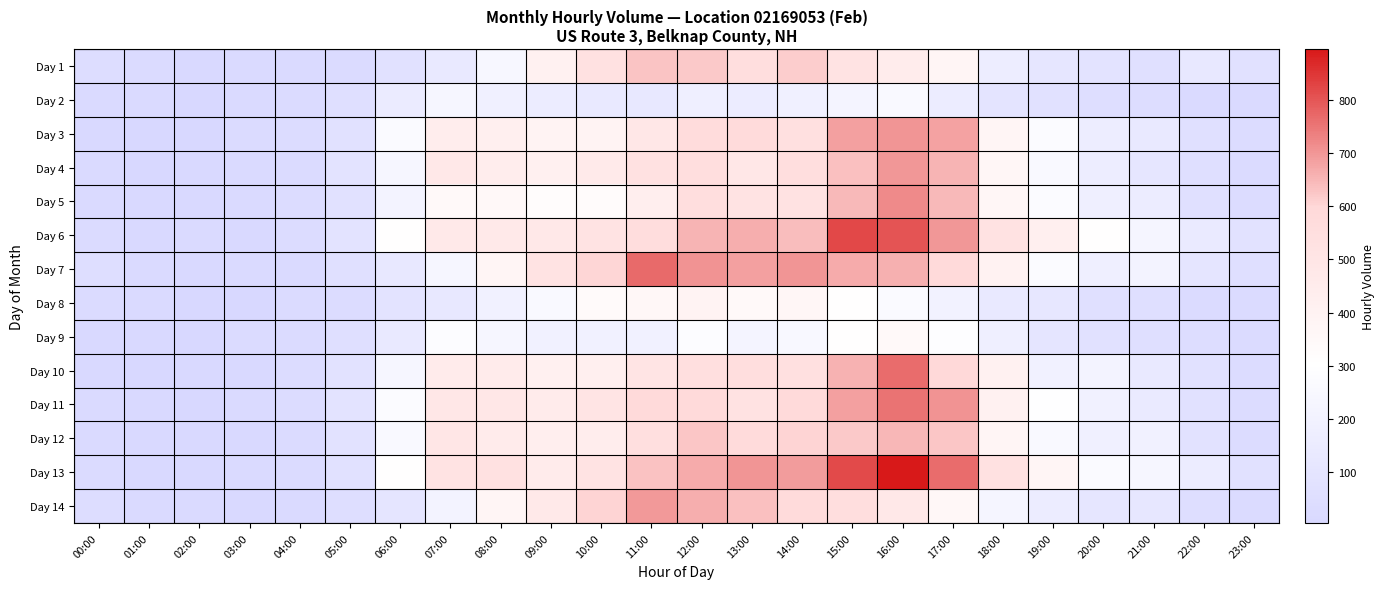

What is the minimum value shown in the chart?

5